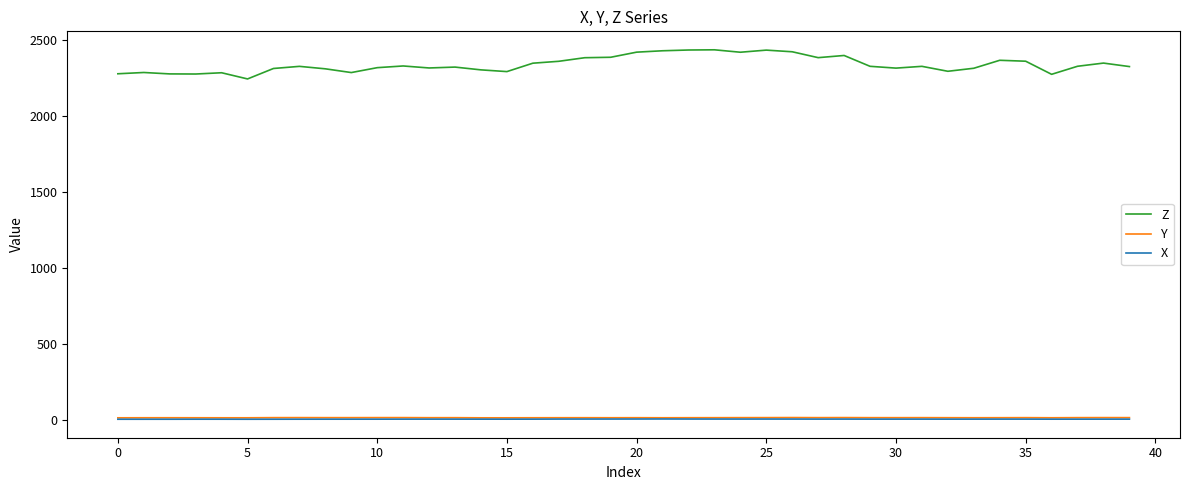

How many lines are shown in the chart?

3